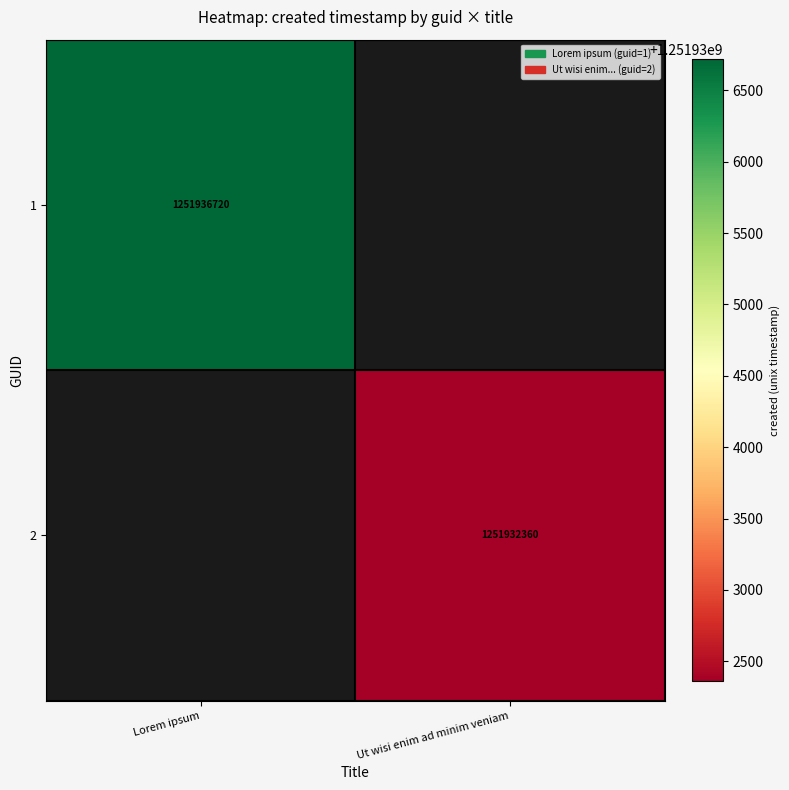

Is it true that 1 equals 1251936720 at Lorem ipsum?

True